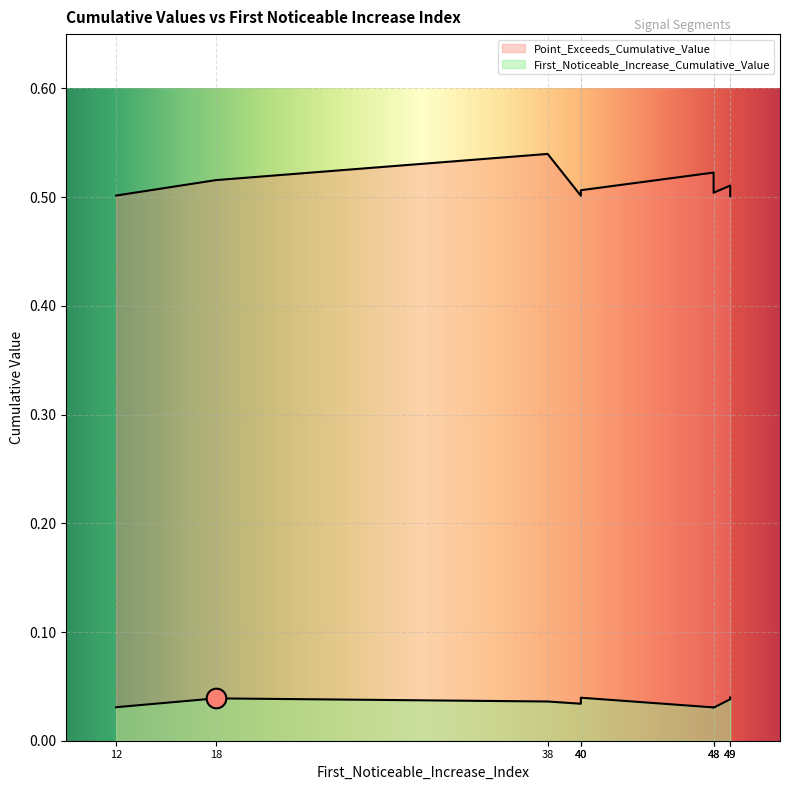

Which series has the largest Y range (max minus min)?

Point_Exceeds_Cumulative_Value